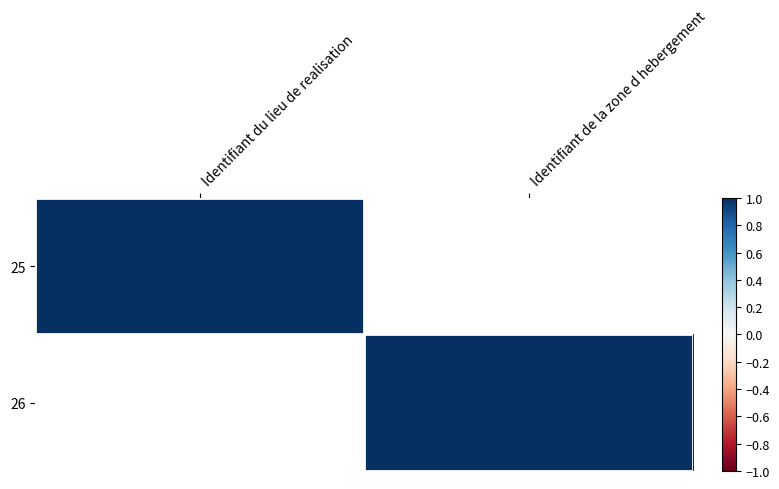

At how many categories does at least one series exceed 0?

2